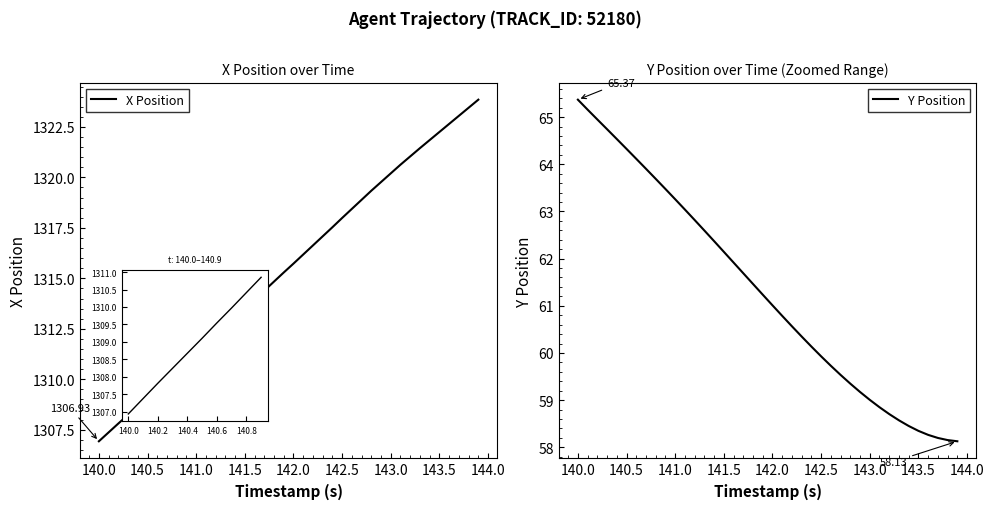

Between 11 and 21, which is larger?

21